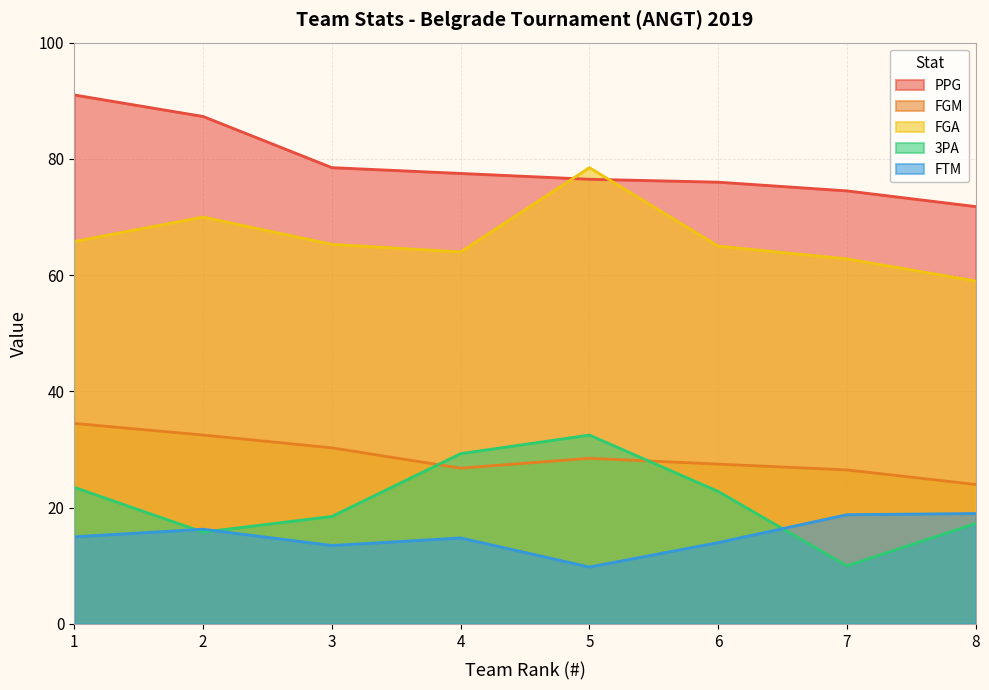

What is the total value across all series at 2?

221.9